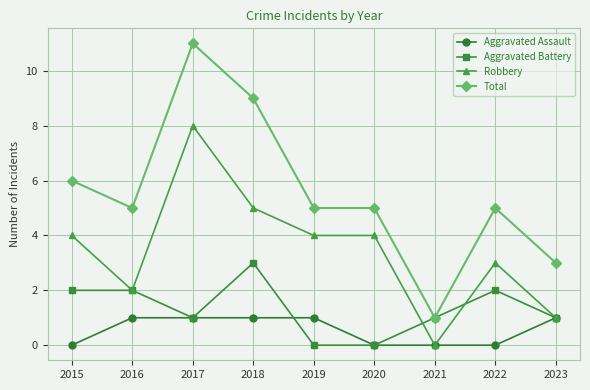

Read the Aggravated Assault value at 2018.

1